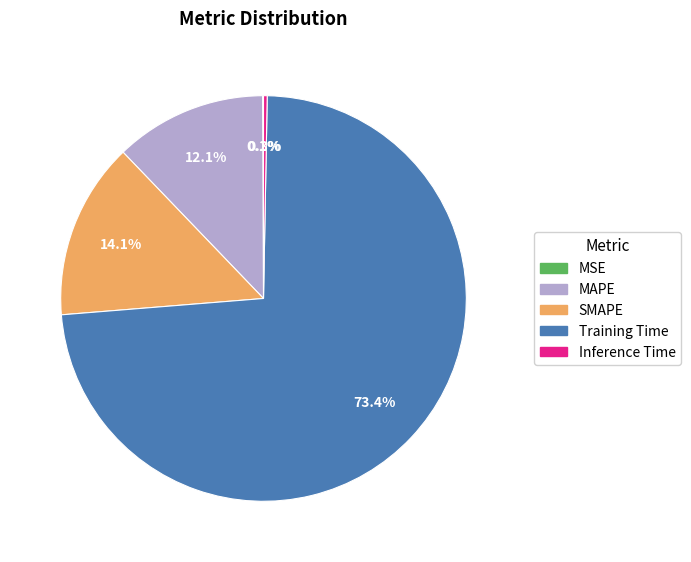

Is there a majority slice in this chart?

Yes